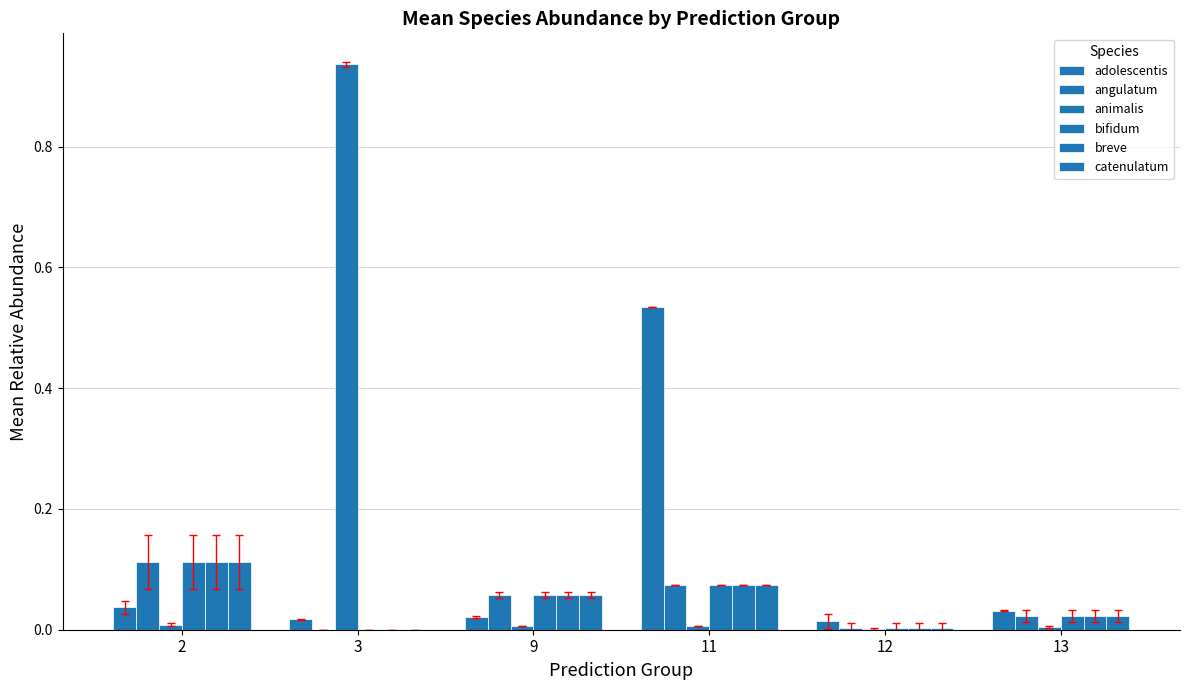

Where is breve nearest to the value 0?

3